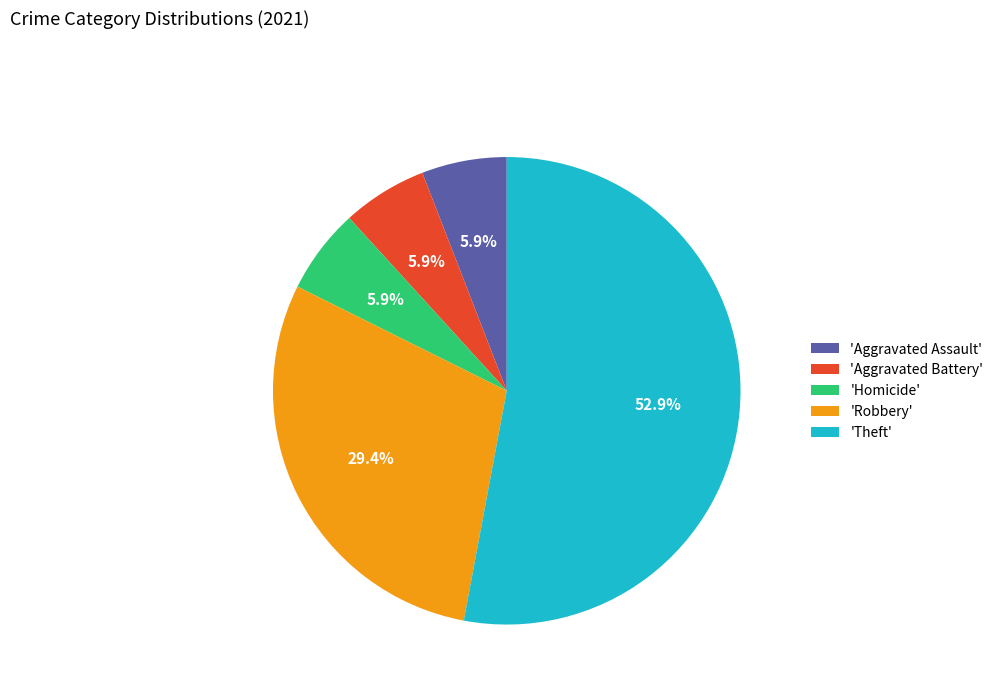

What is the largest slice in the pie chart?

'Theft'